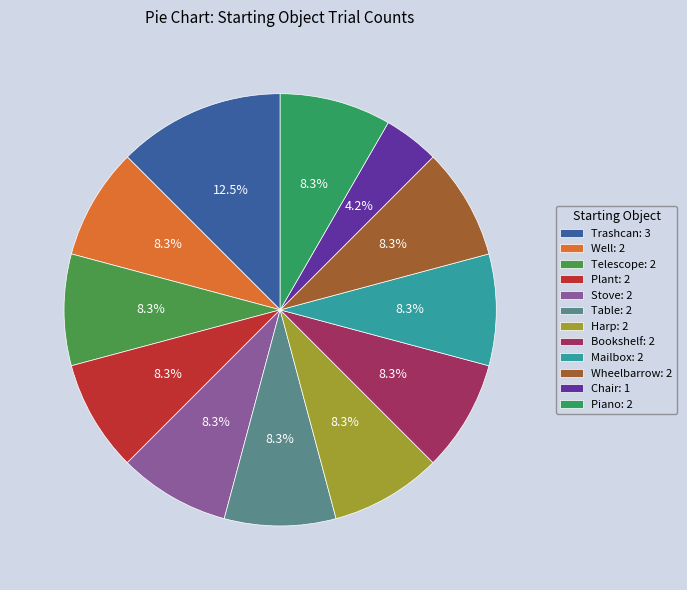

True or false: Chair accounts for 4% of the total.

True